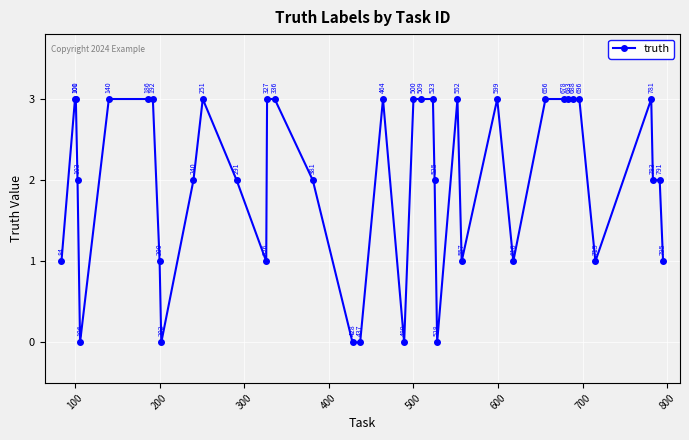

What is the difference between the maximum and second lowest values?

3